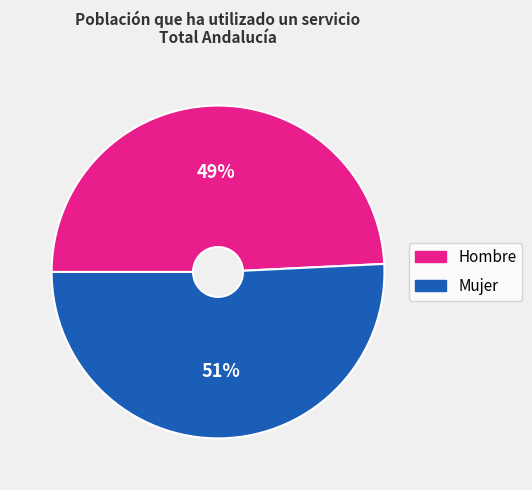

To the nearest percent, what percentage of the pie is Mujer?

51%